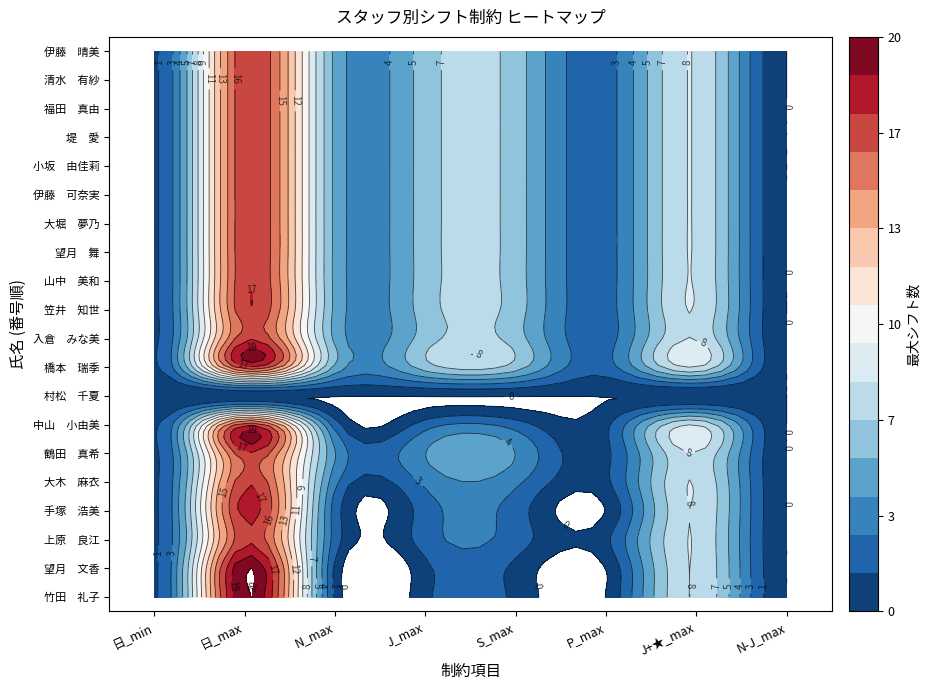

At how many categories does at least one series exceed 1?

7